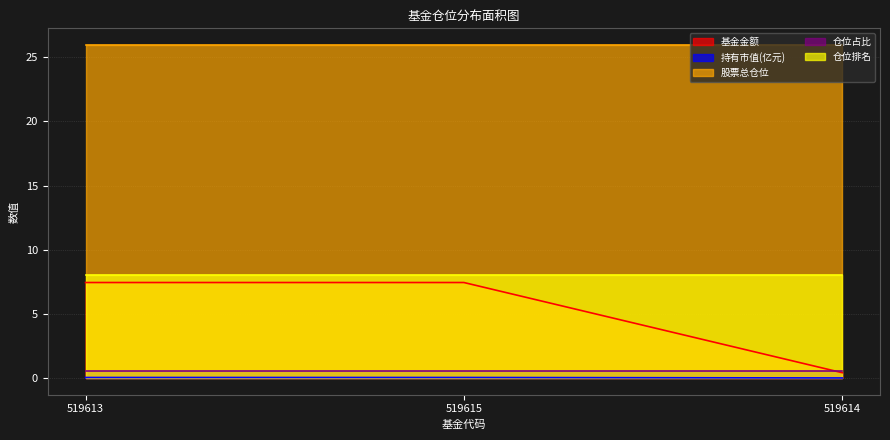

Rank the series by their maximum value, from highest to lowest.

股票总仓位, 仓位排名, 基金金额, 仓位占比, 持有市值(亿元)